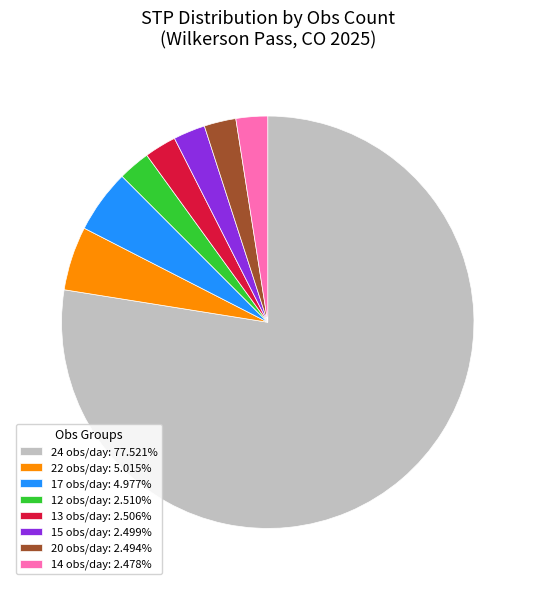

Do 24 obs/day: 77.521% and 13 obs/day: 2.506% together represent more than half of the pie?

Yes